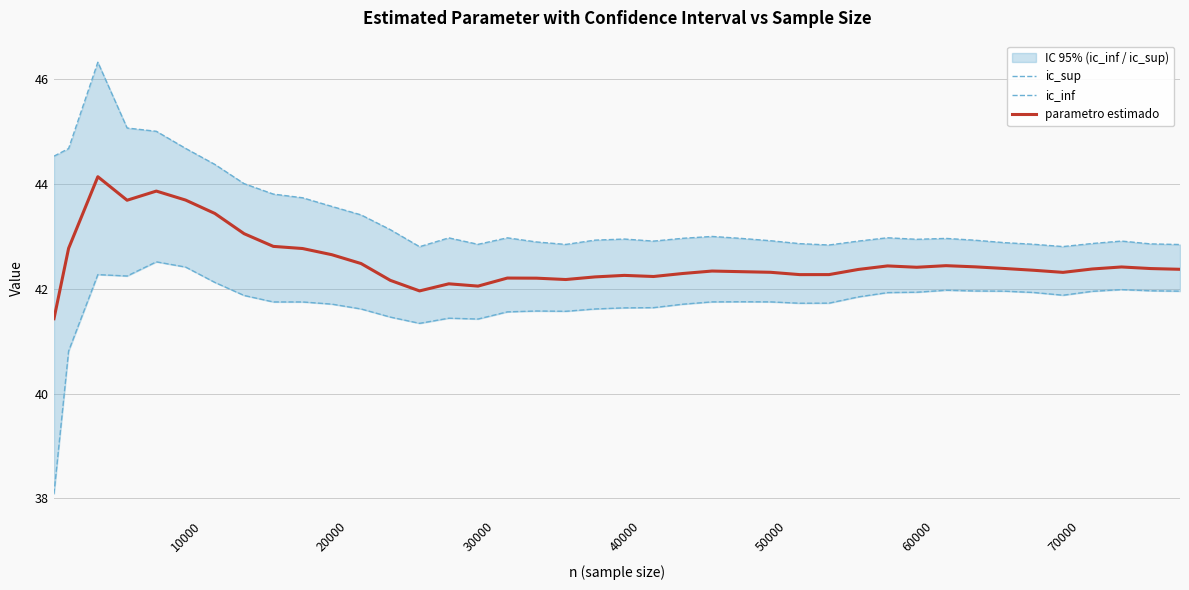

The parametro estimado series shows 28.9 at 60000. True or false?

False